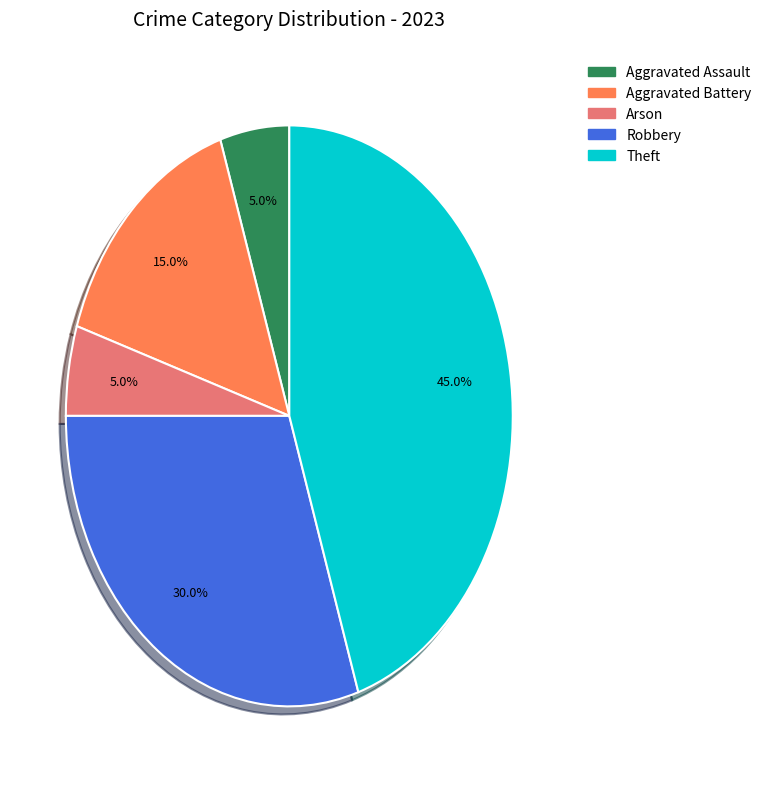

True or false: Arson accounts for 5% of the total.

True